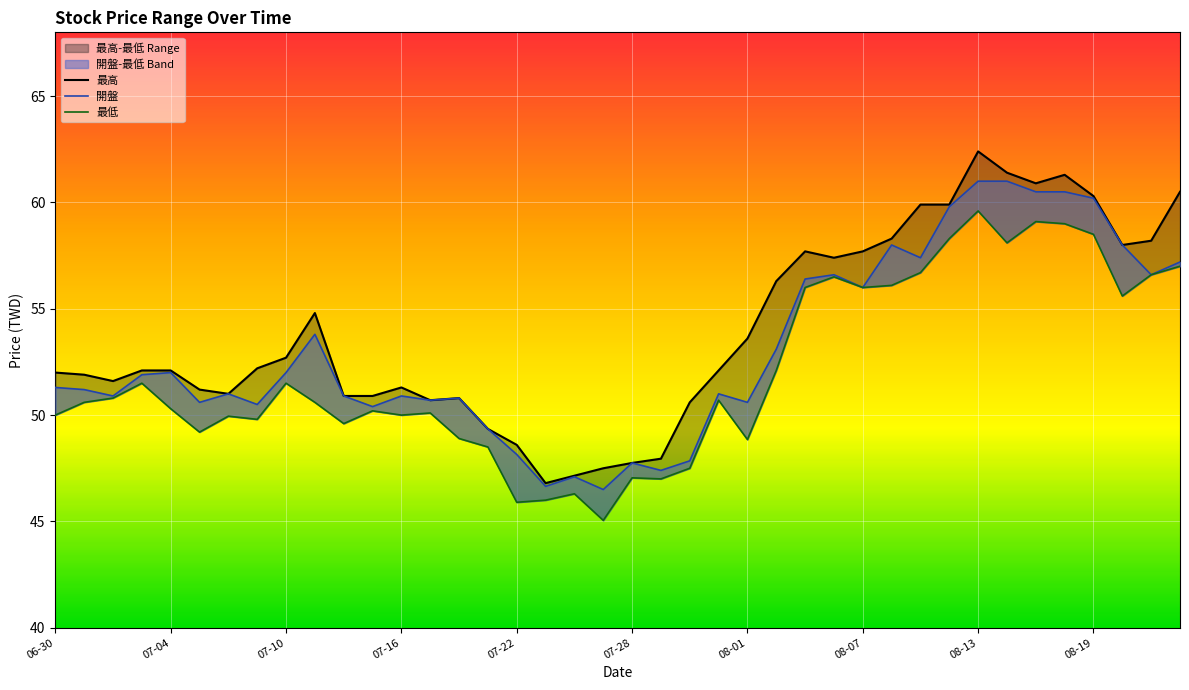

True or false: 最低 has more than 2 interior local peaks.

True